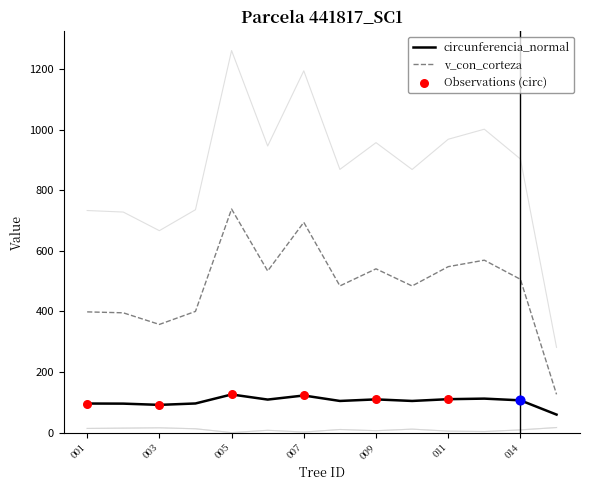

What is the minimum value for v_con_corteza?

126.3